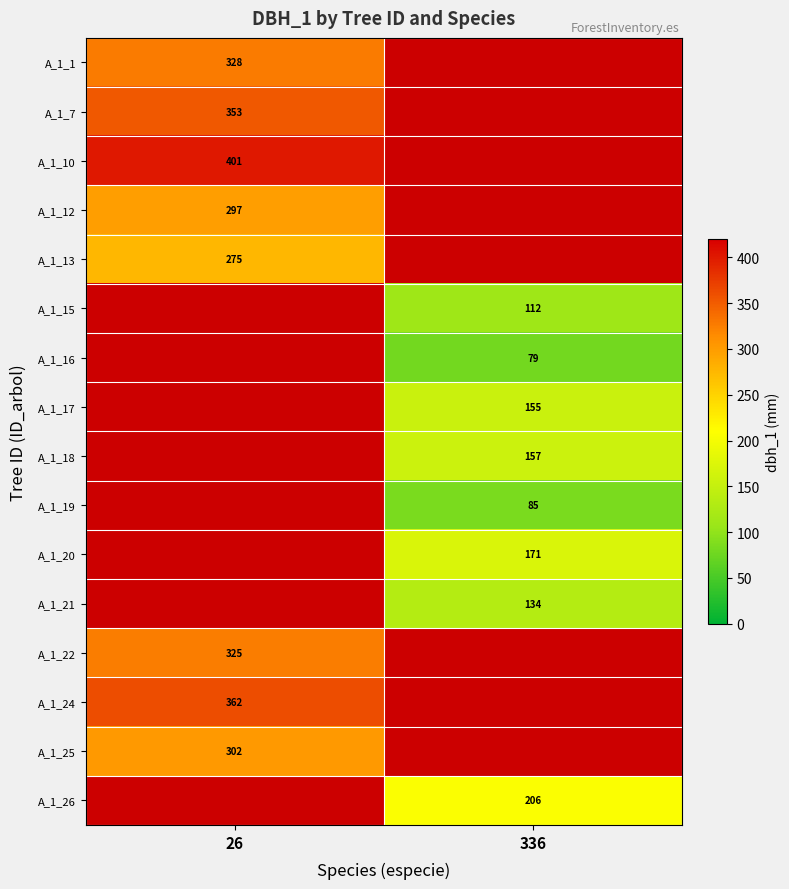

Is it true that A_1_13 equals 95 at 26?

False